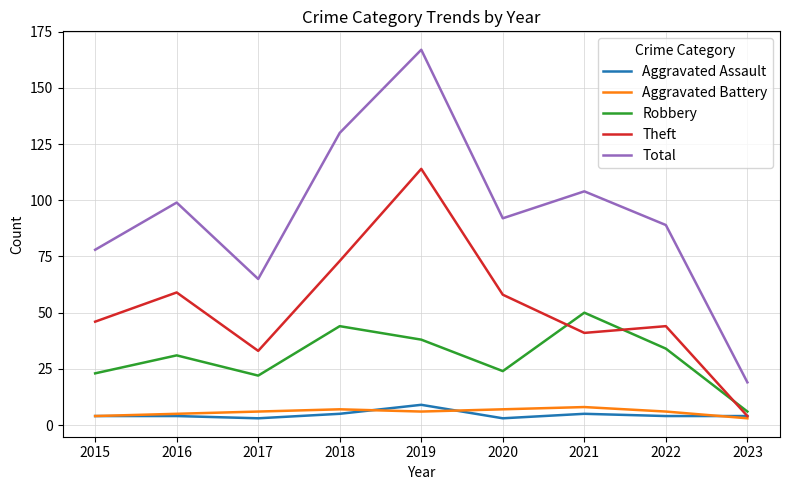

What is the highest value of the Aggravated Assault series?

9